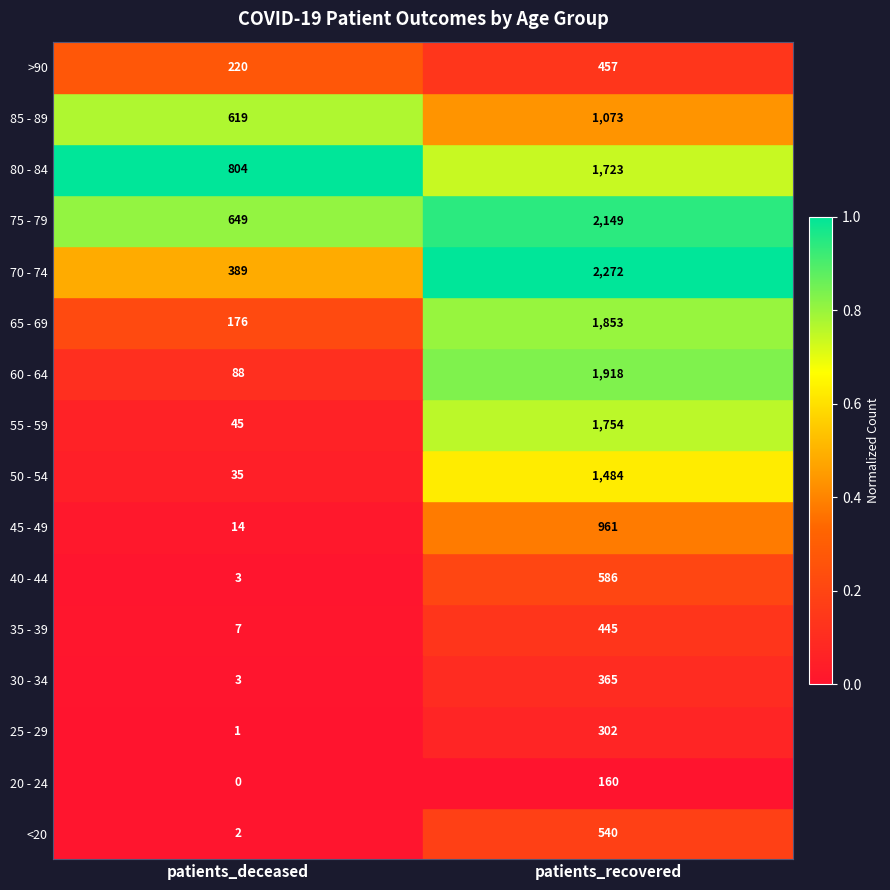

The 25 - 29 series shows 302 at patients_recovered. True or false?

True